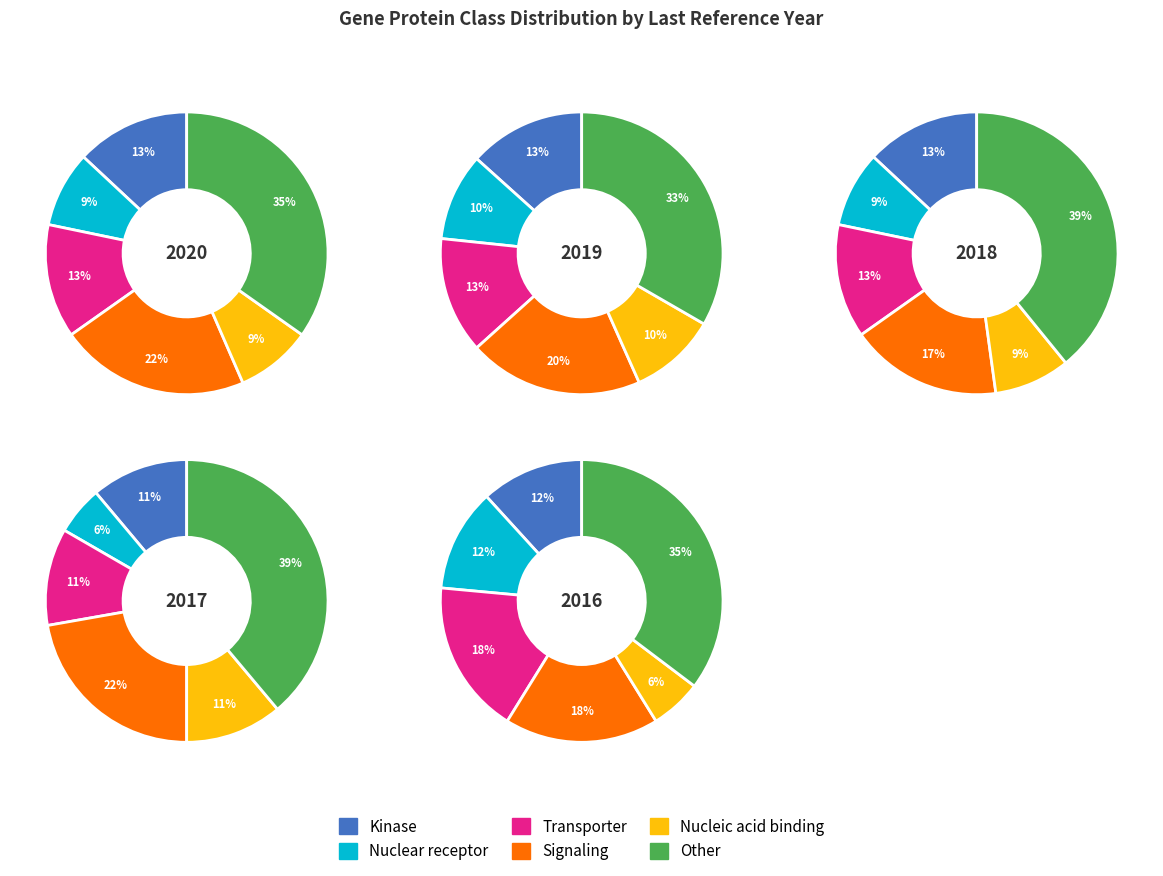

Which series changed the most between 0 and 4?

Signaling